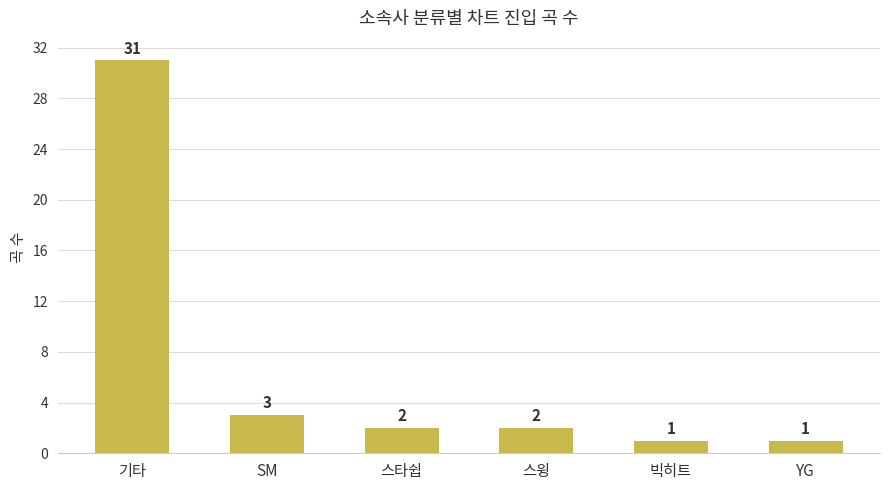

At which label is the value closest to 16?

SM